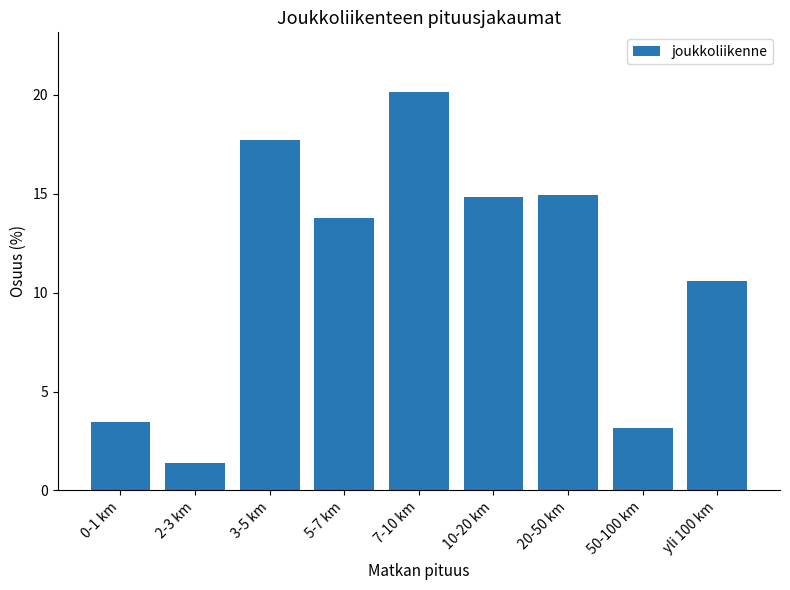

True or false: the data shows 10.6 at yli 100 km.

True